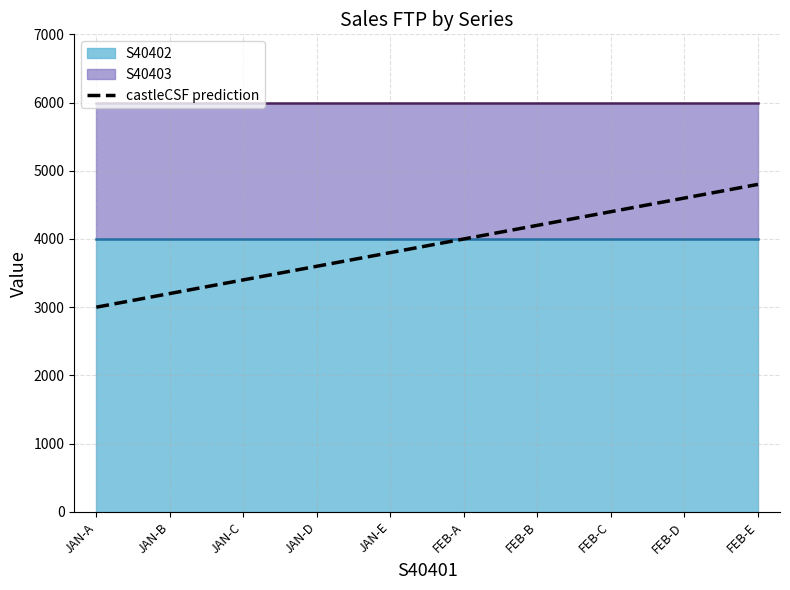

At which label does the data first exceed 4000?

FEB-B